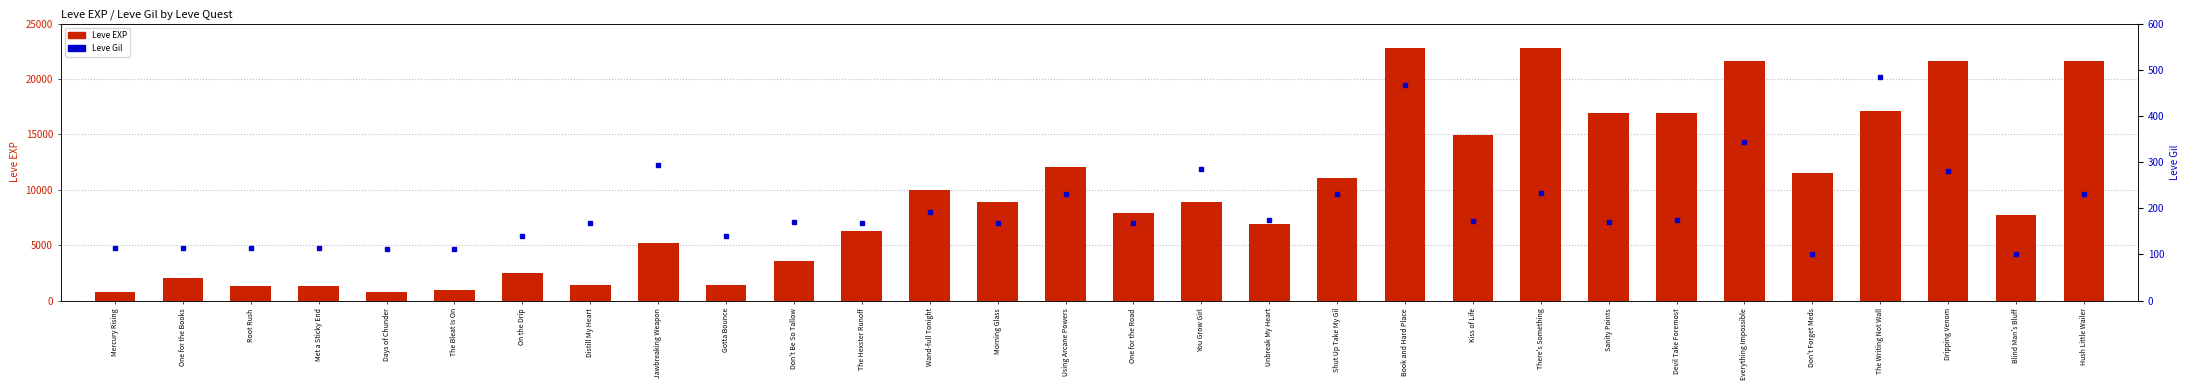

The Leve Gil series shows 170 at Sanity Points. True or false?

True